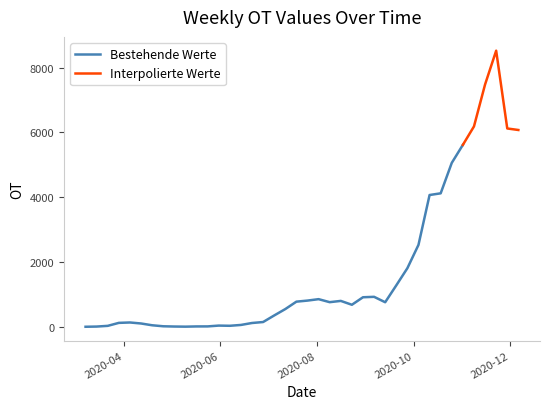

Reading right to left, list all the values displayed in this chart.

6074	6121	8522	7479	6184	5615	5059	4119	4067	2528	1808	1278	757	924	911	679	798	759	852	808	775	546	349	146	116	56	30	36	11	10	3	7	15	46	101	132	120	28	6	0